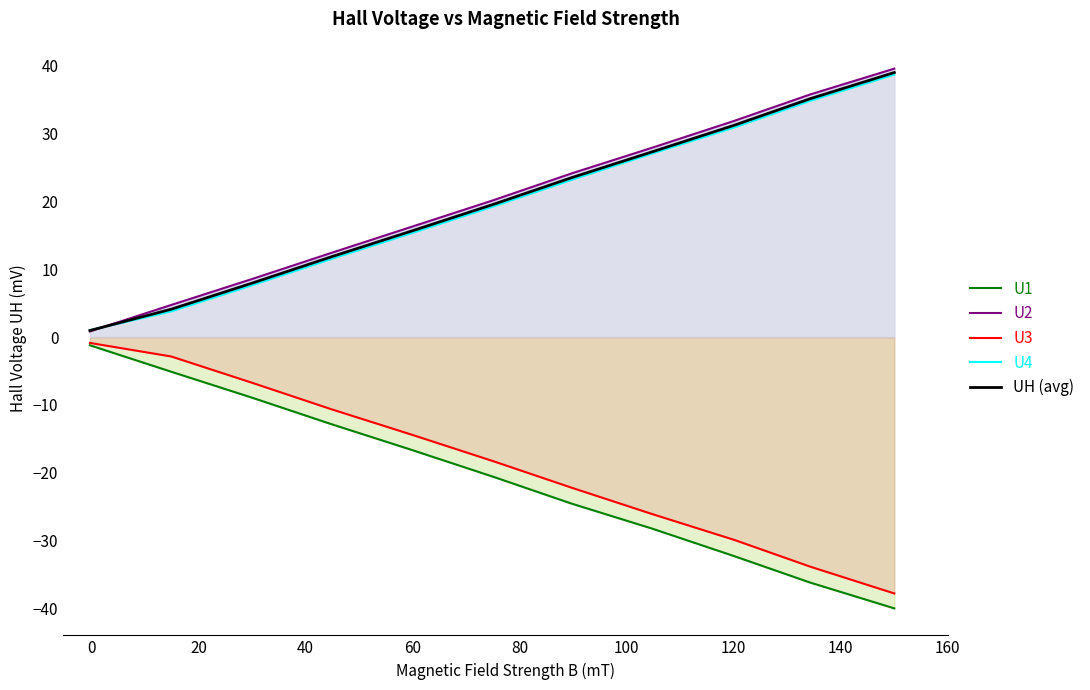

Rank the series by their maximum value, from lowest to highest.

U1, U3, U4, UH (avg), U2